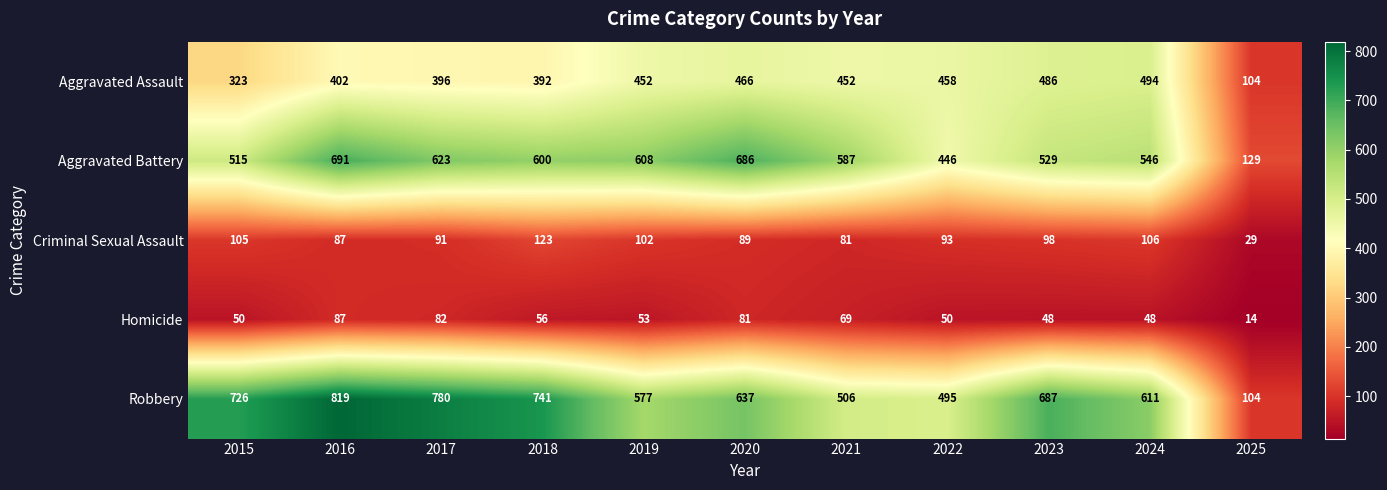

Which series has the widest spread of values?

Robbery